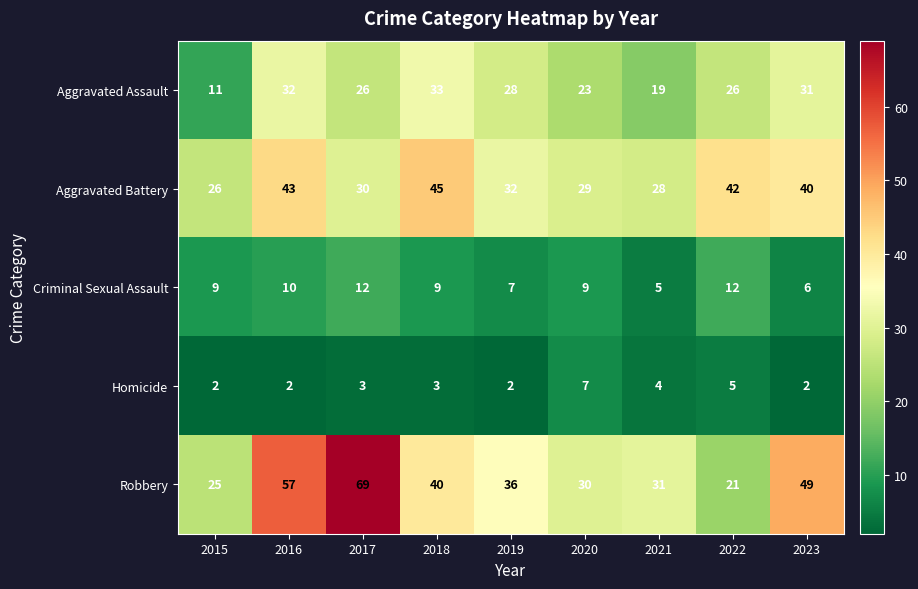

How many categories are shown in the chart?

9